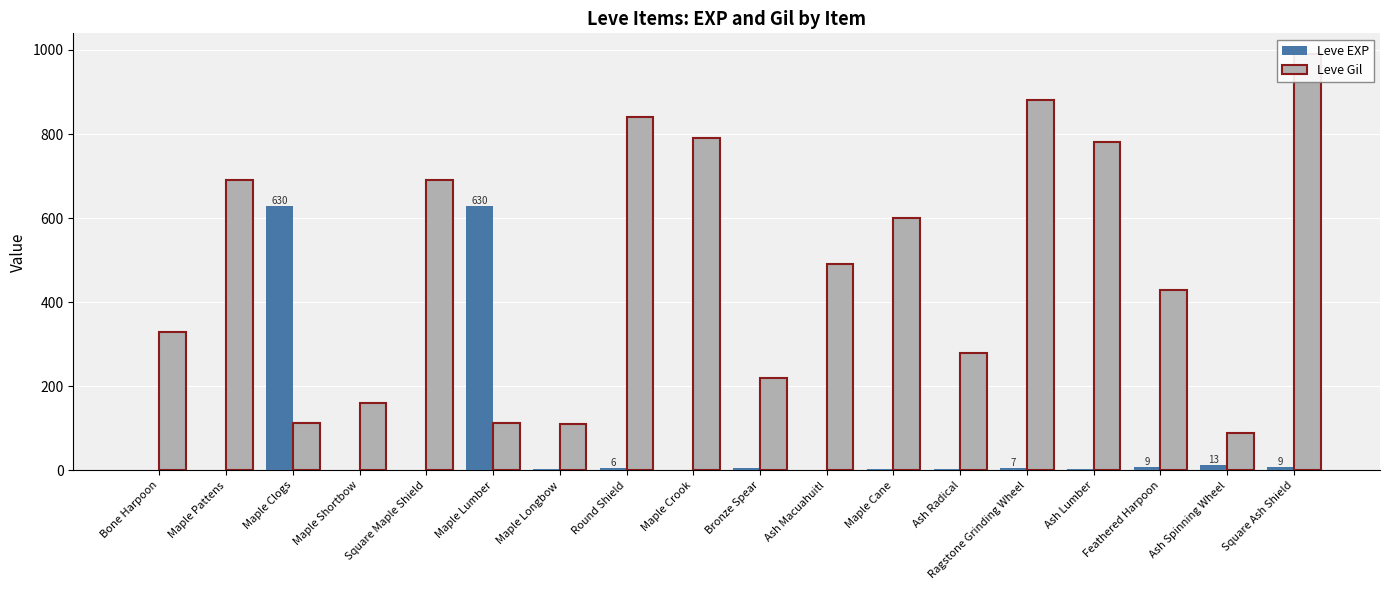

True or false: Leve Gil has a value of 840 at Round Shield.

True